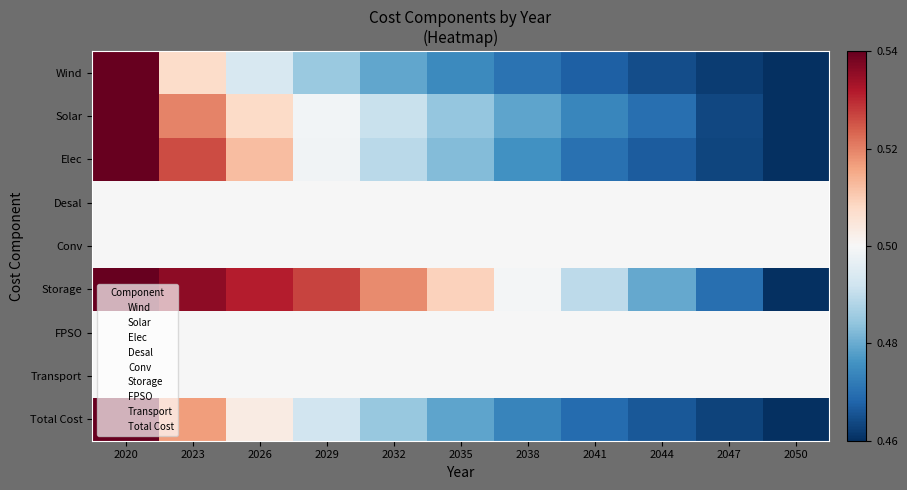

Which series changed the most between 2026 and 2047?

Storage